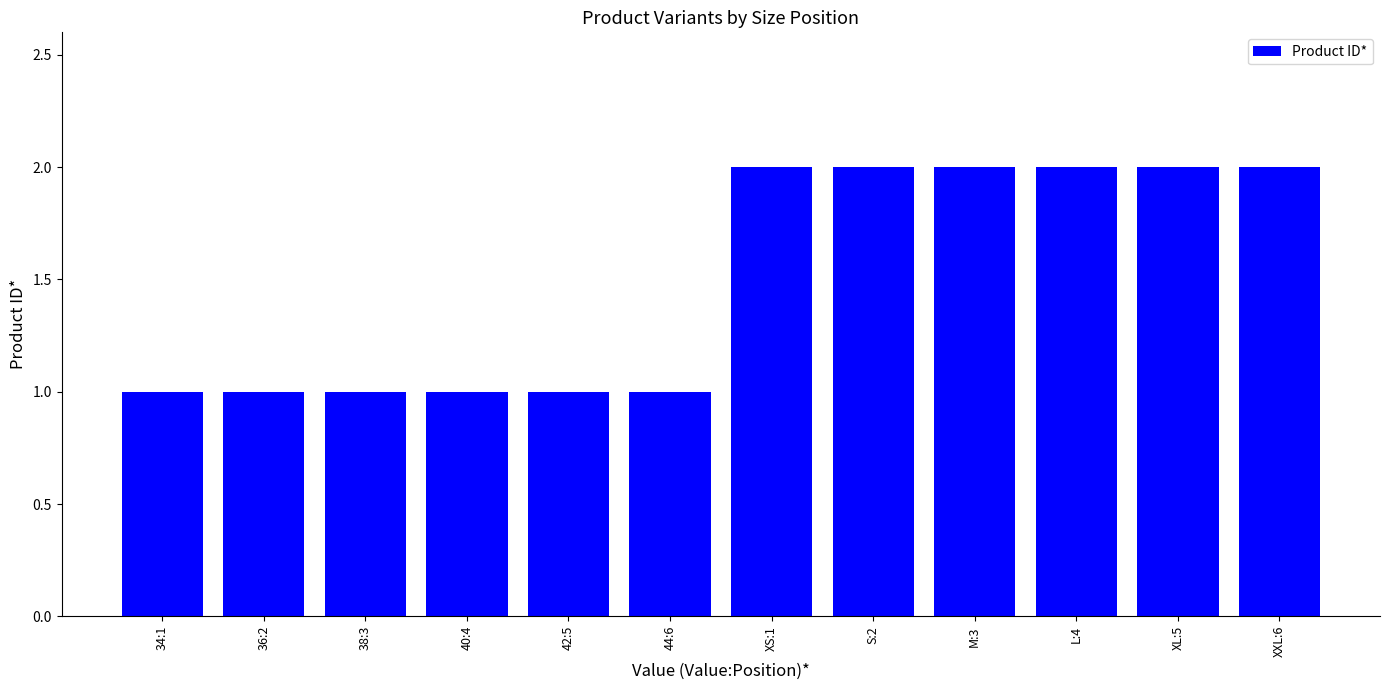

The chart shows a value of 1 at XXL:6. True or false?

False